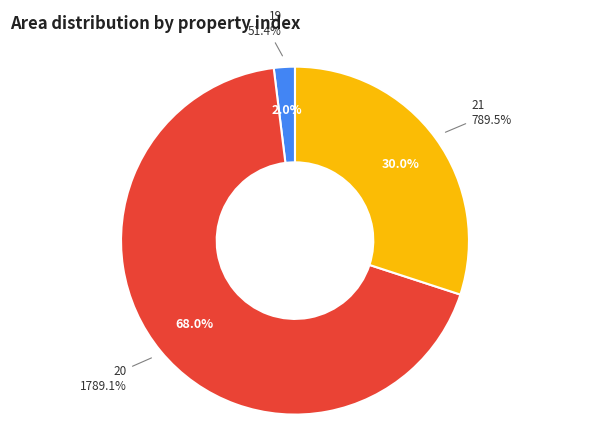

Which category has the smallest portion of the pie?

19